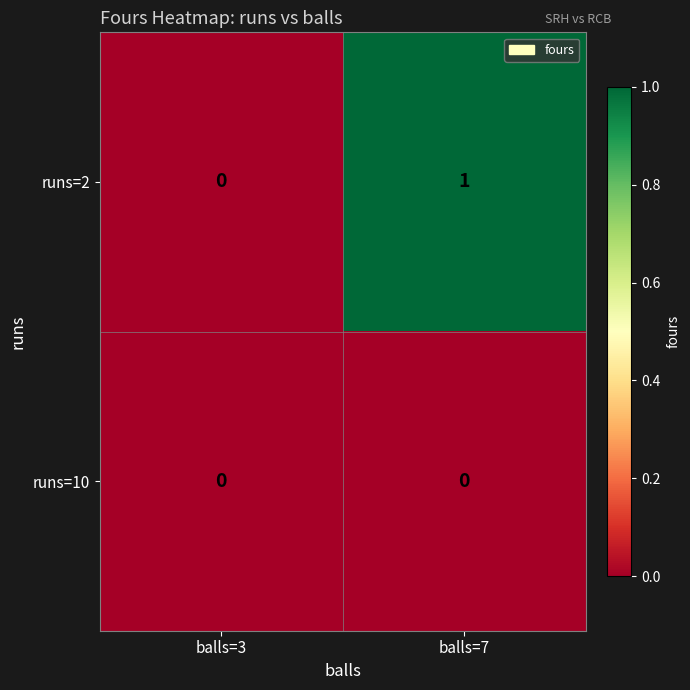

At which label does runs=2 reach its minimum?

balls=3